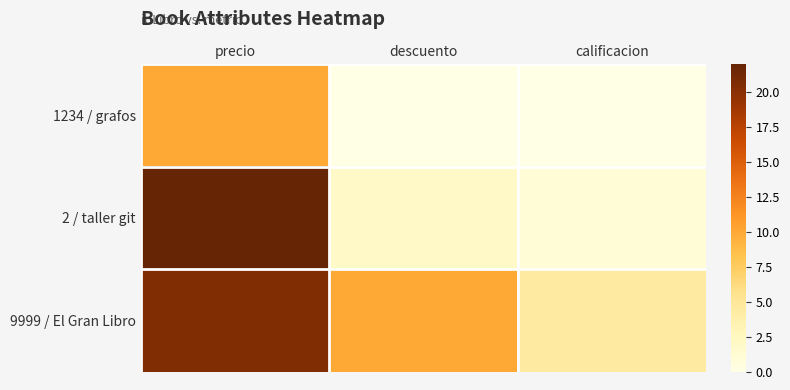

Which has a higher value, precio or descuento?

precio